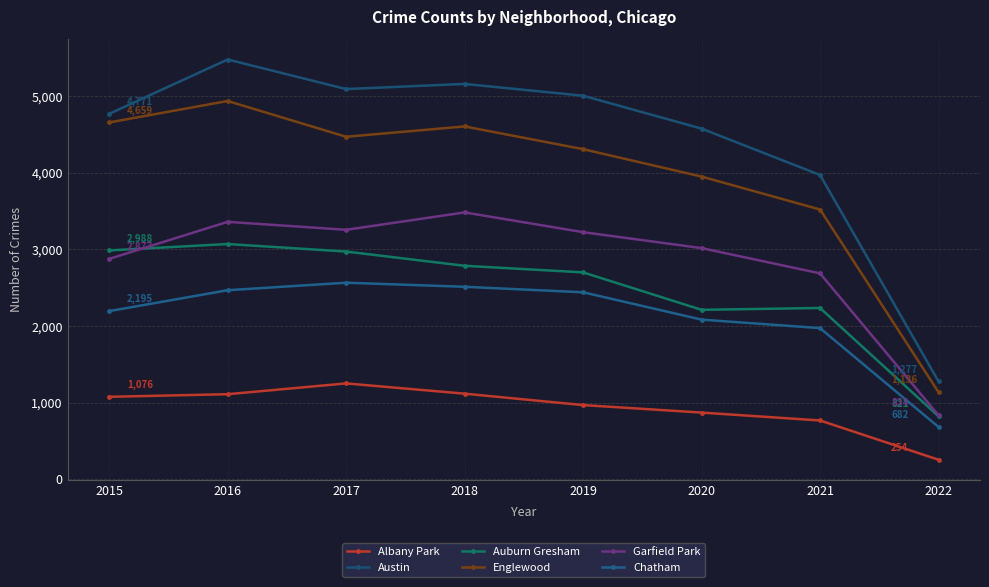

Which series changed the most between 2017 and 2020?

Auburn Gresham